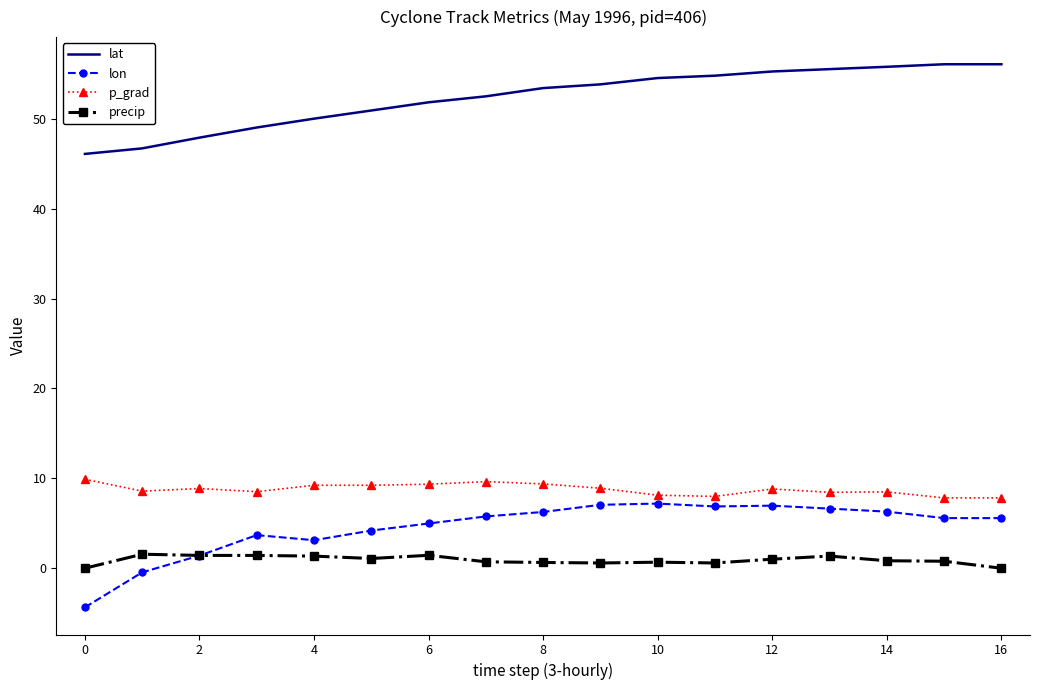

What are all the series names shown in the legend?

lat, lon, p_grad, precip